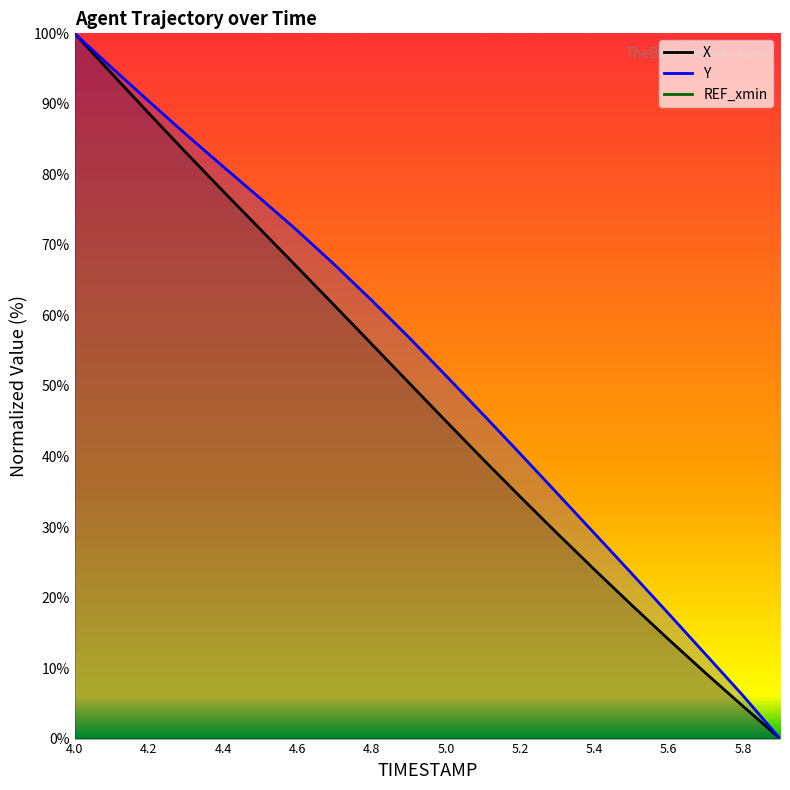

At which category is the sum across all series the highest?

4.0